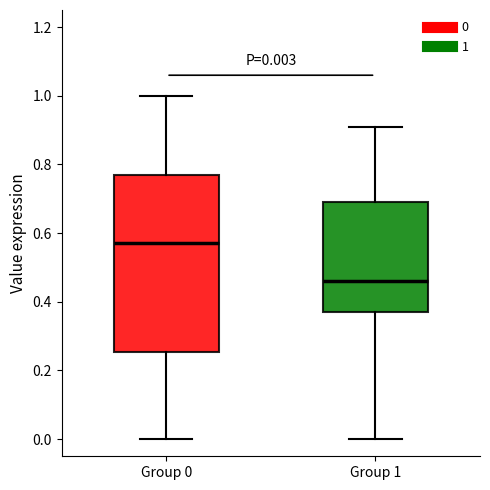

Which box's median line is the lowest?

Group 1